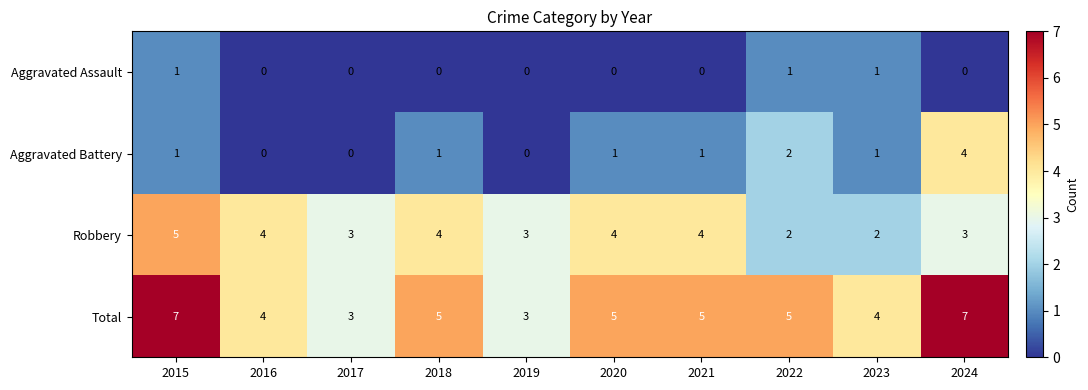

What is the difference between the maximum and second lowest values in the Robbery series?

3